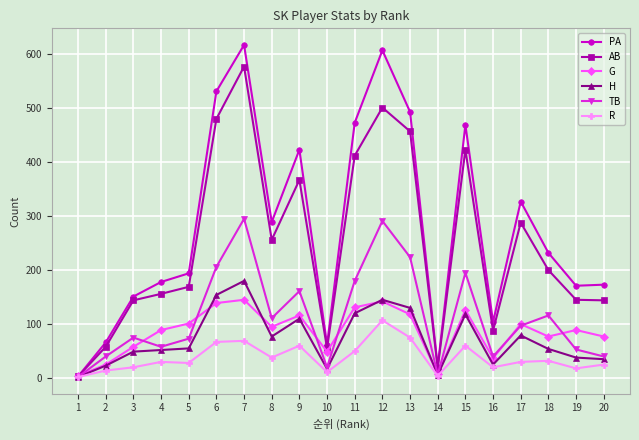

Between 10 and 14, which series saw the biggest shift?

G